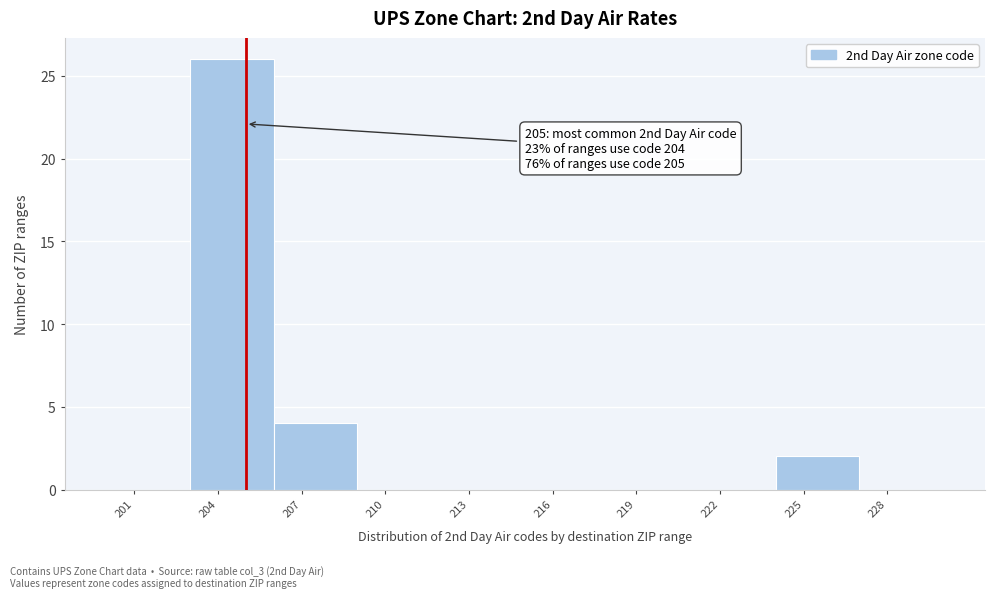

Which range on the x-axis has the tallest bar?

203 to 206